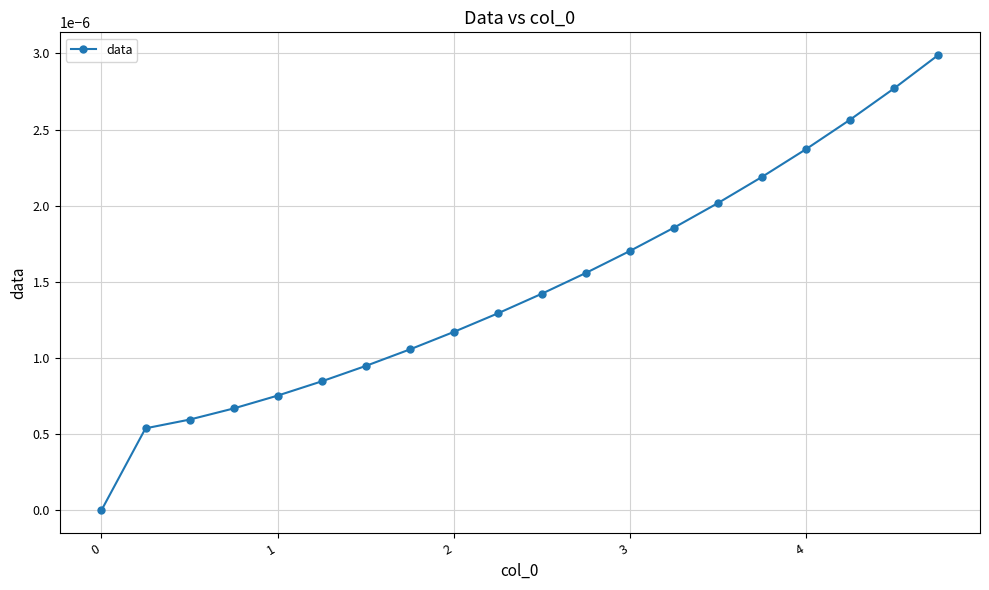

Does the chart display data point markers on the line(s)?

Yes